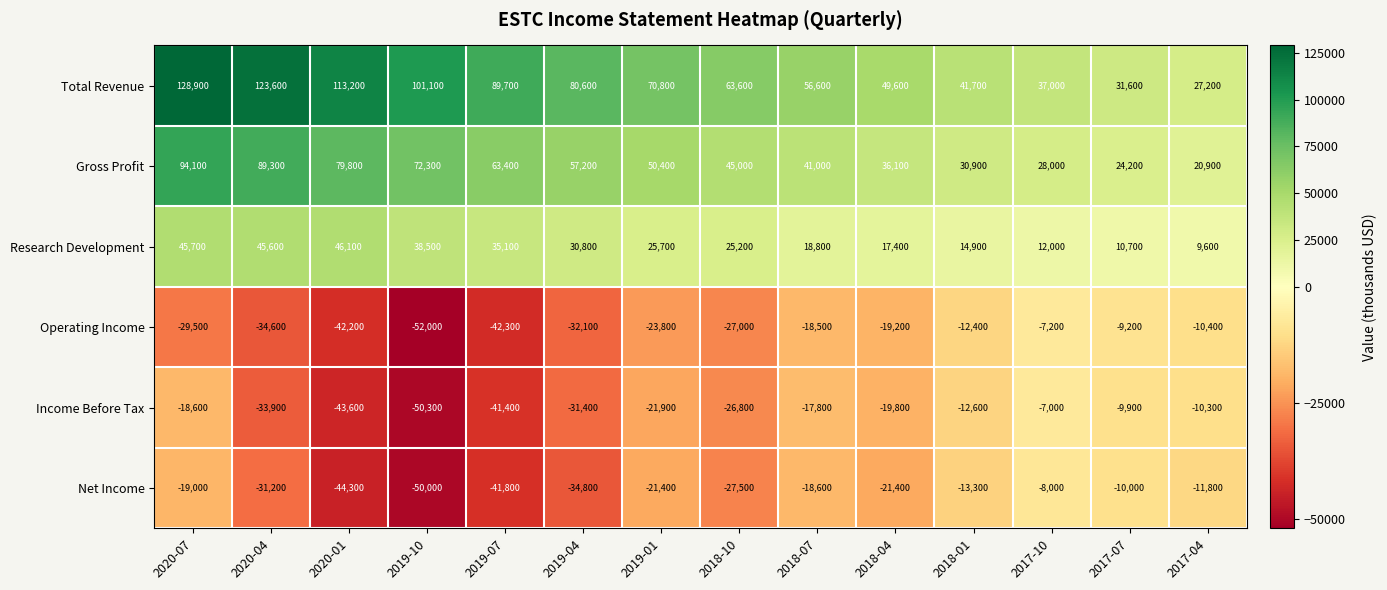

Which category has the lowest value across all series?

2019-10